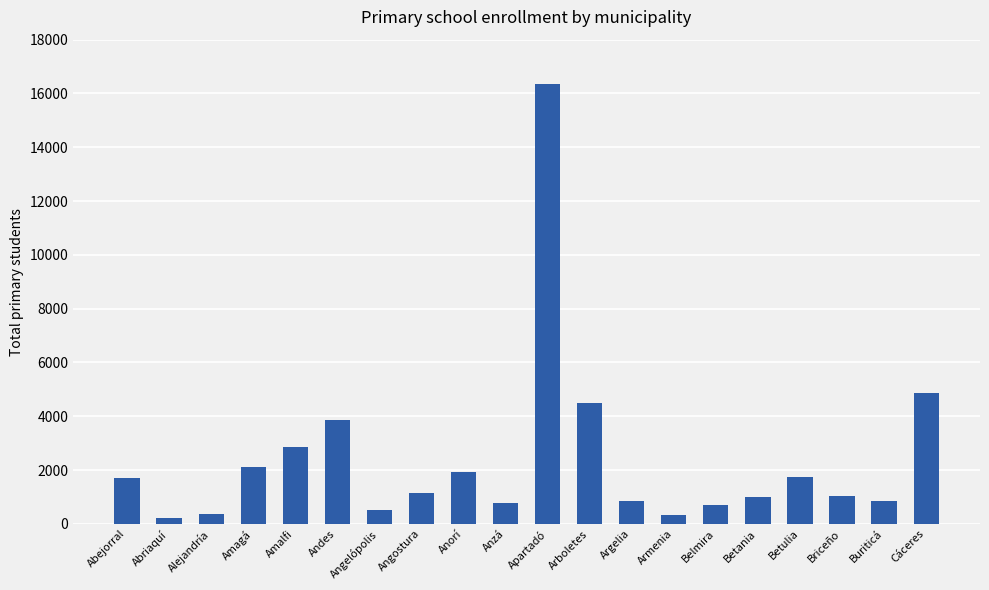

What is the difference between the maximum and minimum values?

16138